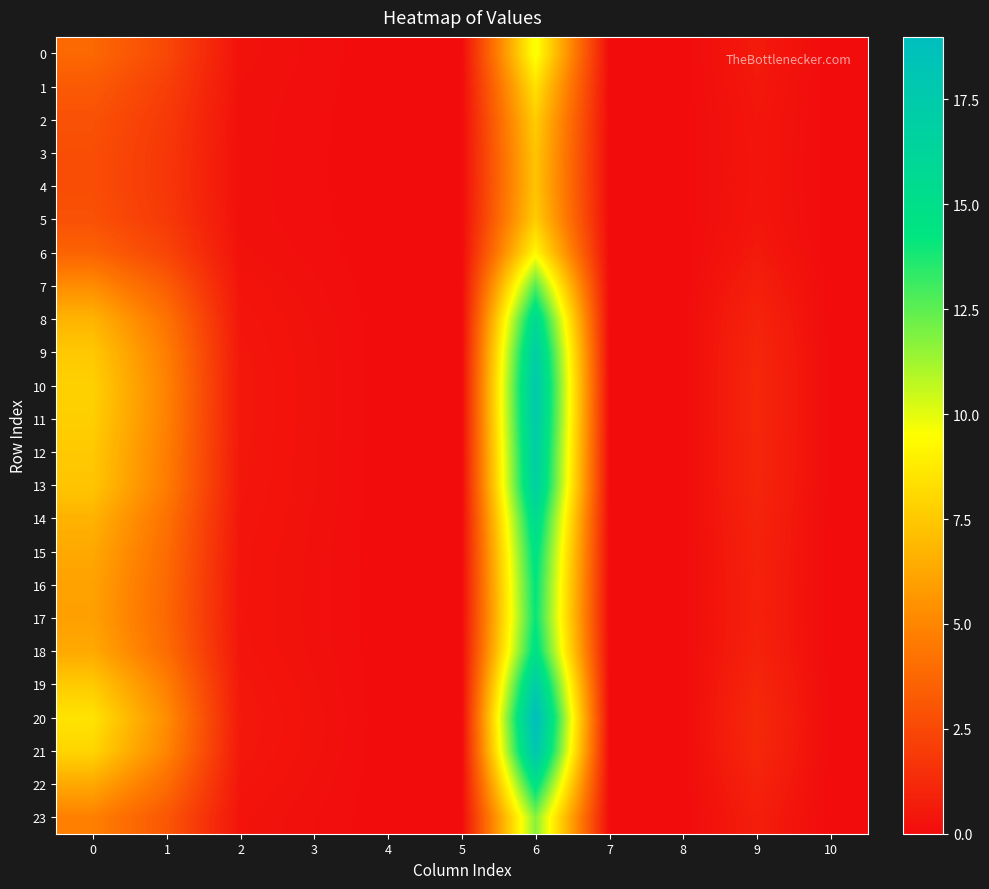

Which series has the largest total across all categories?

20